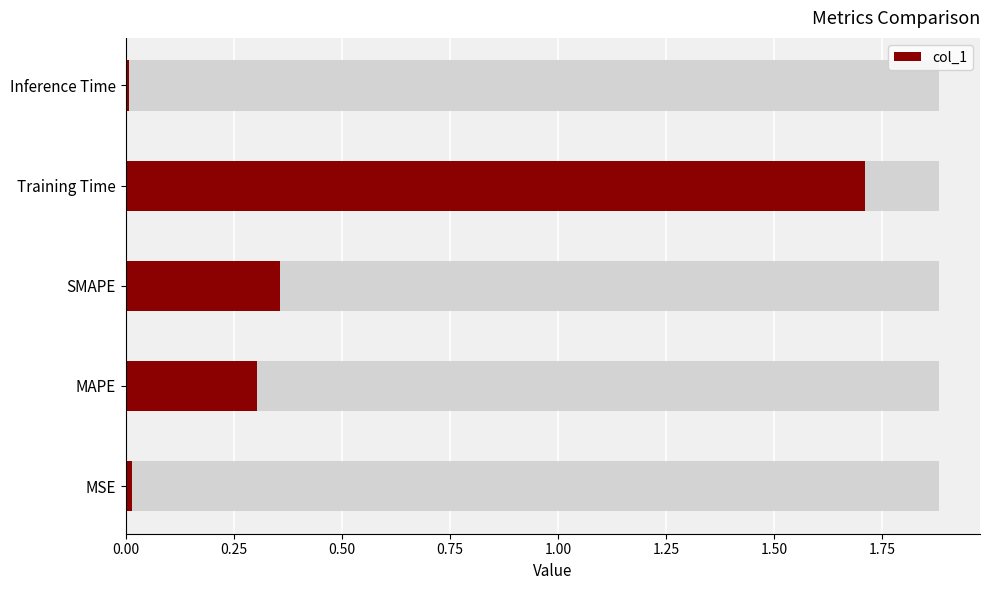

Reading left to right, transcribe all the data shown in this chart.

0.0	0.3	0.4	1.7	0.0